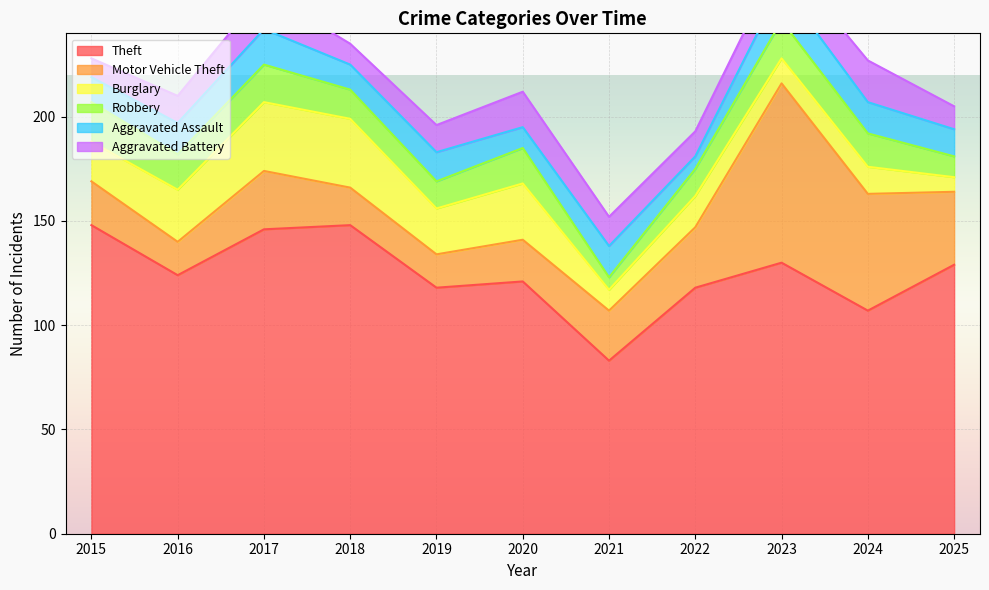

At which label does Aggravated Assault first exceed 14?

2016